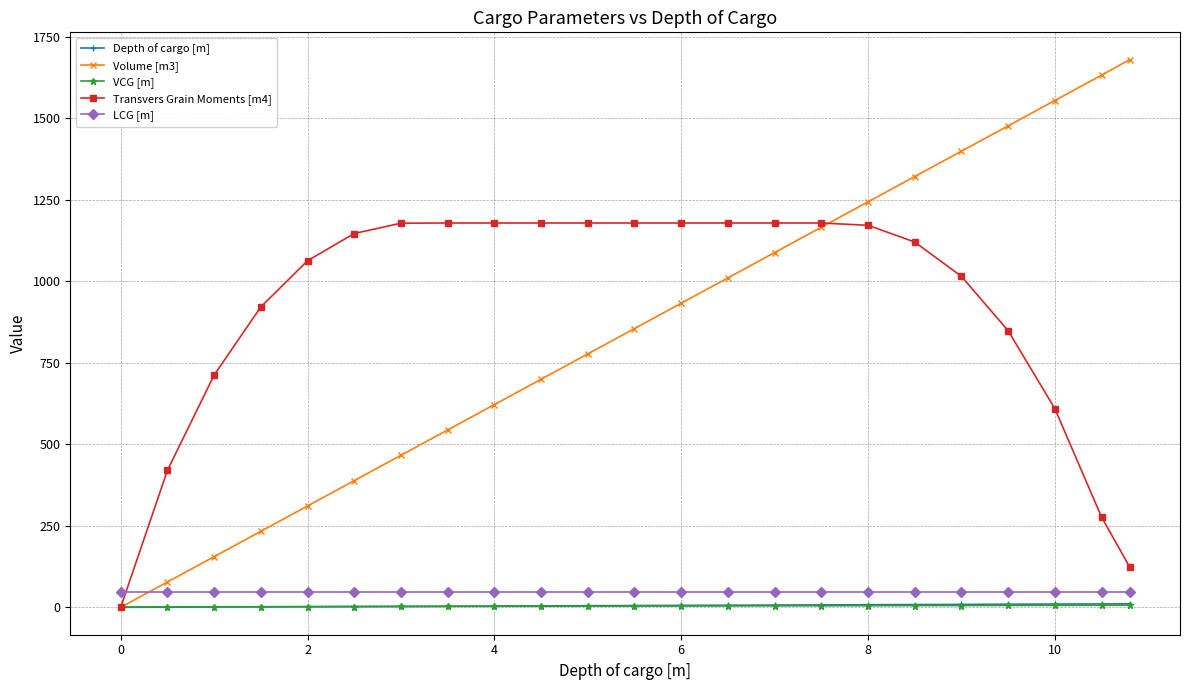

Which series ends up on top after the final intersection of LCG [m] and Transvers Grain Moments [m4]?

Transvers Grain Moments [m4]